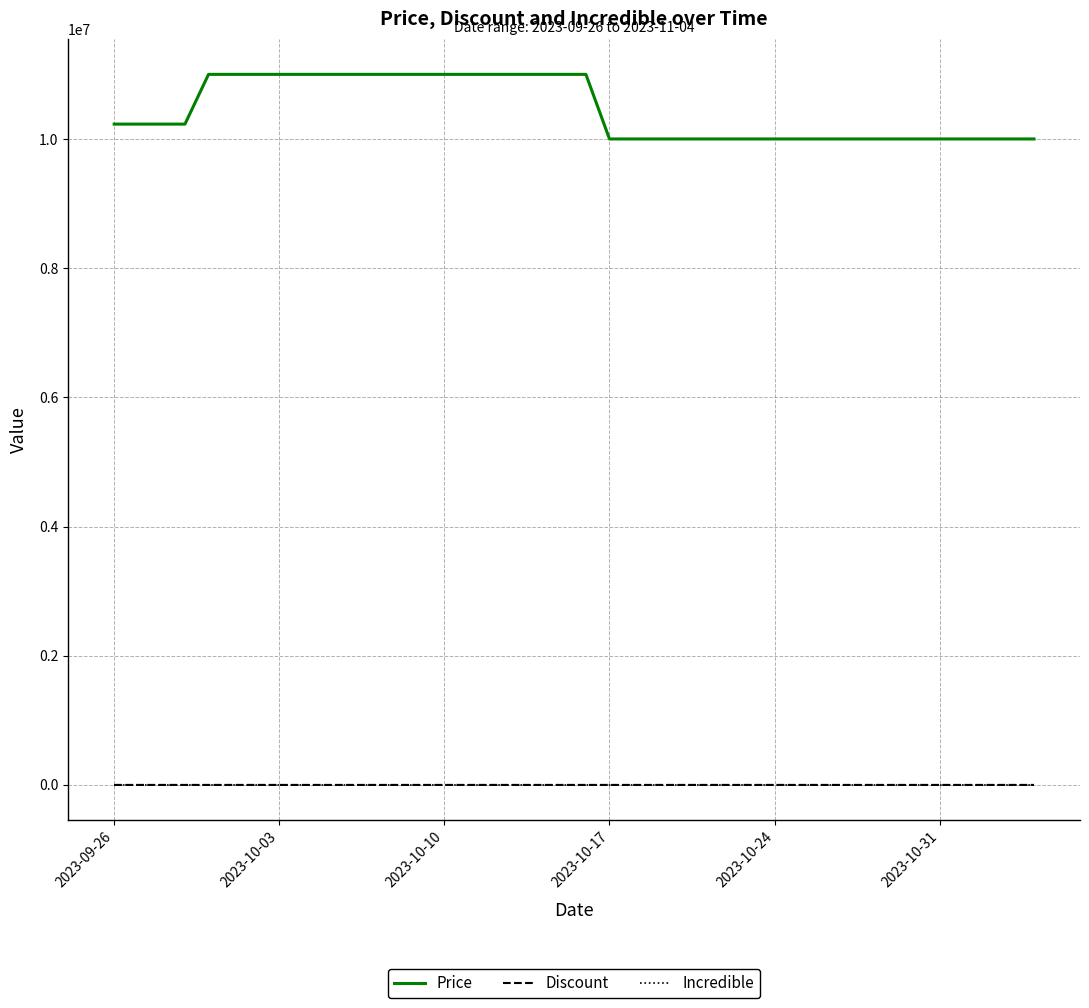

Which series has the largest total across all categories?

Price